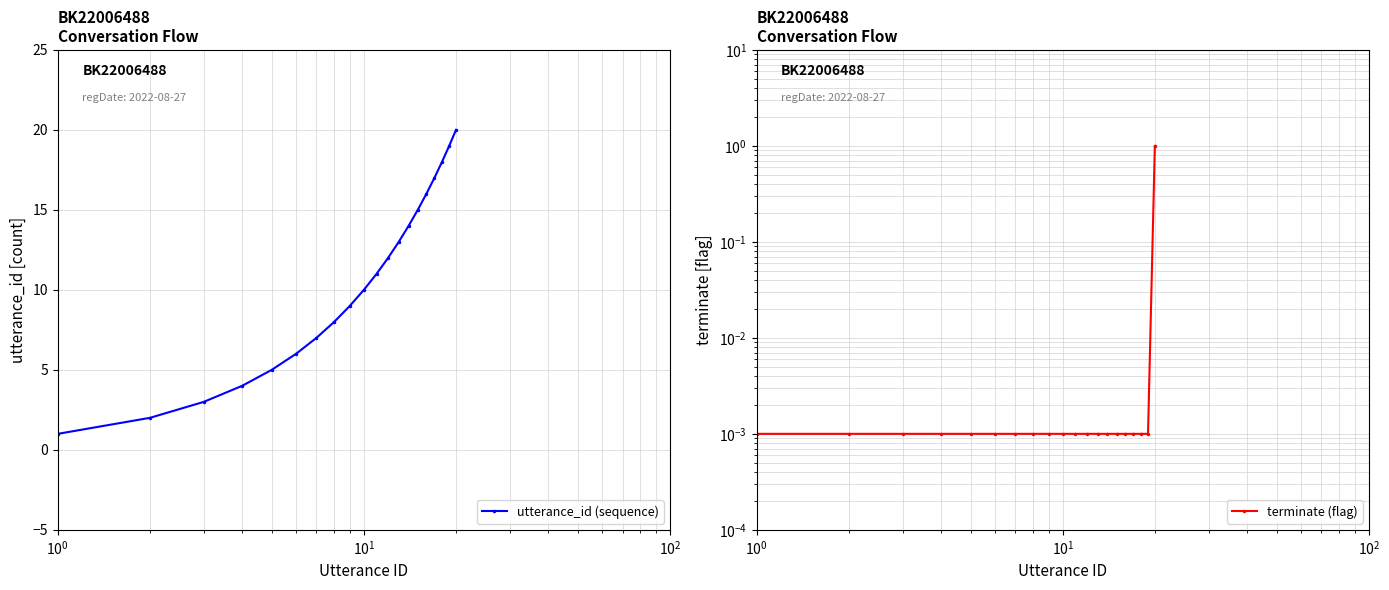

True or false: utterance_id (sequence) has more than 2 points higher than both neighbors.

False